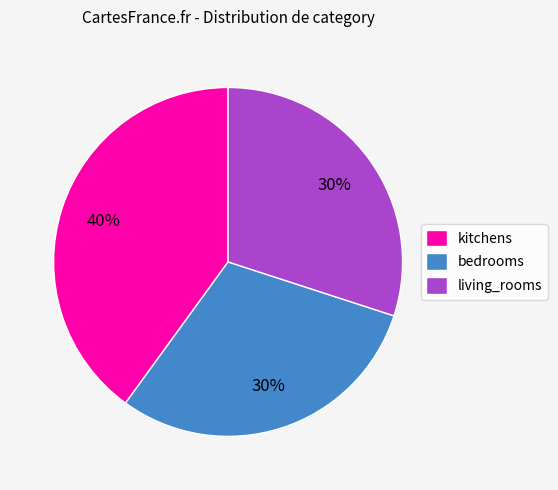

To the nearest percent, what is the difference between the living_rooms and kitchens slice percentages?

10%